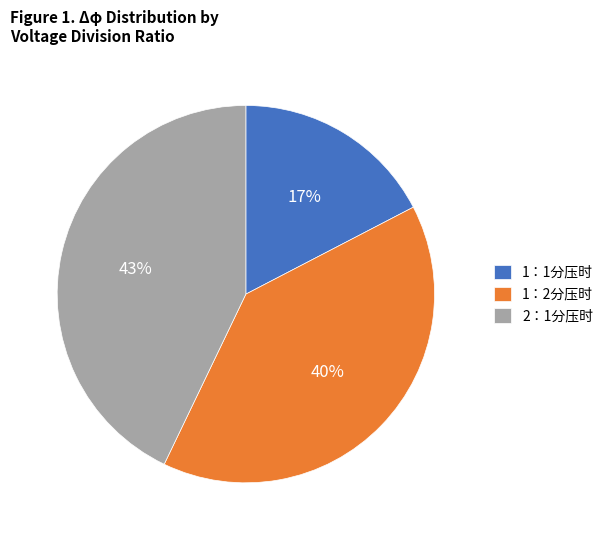

Rank the categories by value from lowest to highest.

1：1分压时, 1：2分压时, 2：1分压时